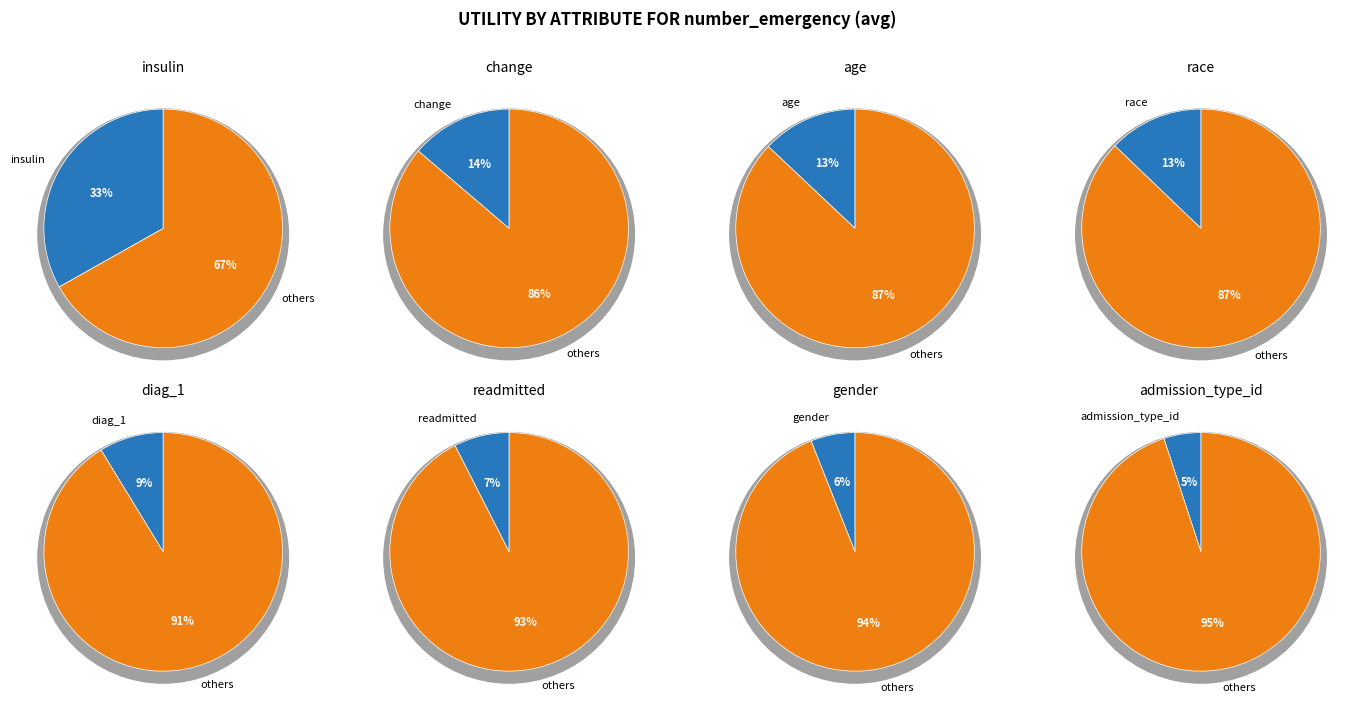

The gender slice represents 1% of the pie. True or false?

False